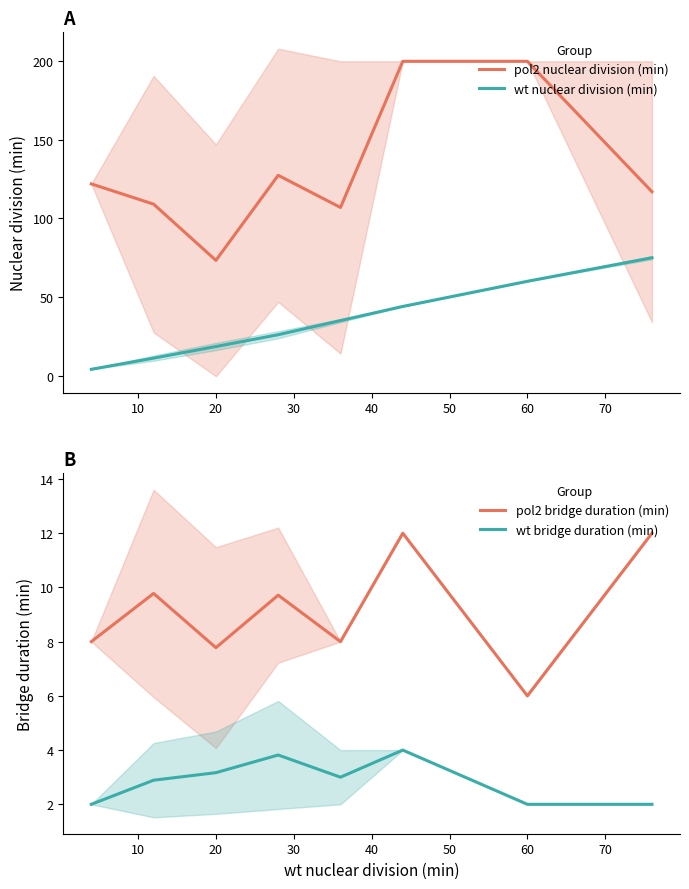

True or false: wt nuclear division (min) and pol2 nuclear division (min) intersect in this chart.

False